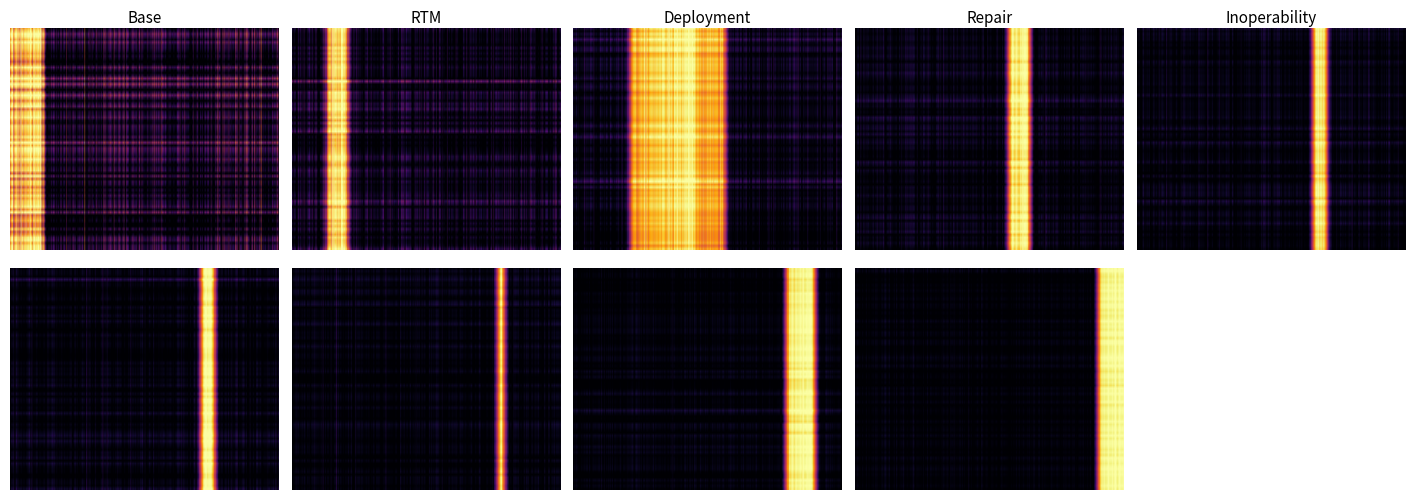

Reading left to right, list all the values displayed in this chart.

Base: 1.1	1.2	1.3	1.4	1.5	0.0	0.0	0.0	0.0	0.0	0.0	0.0	0.0	0.0	0.0	0.0	0.0	0.0	0.0	0.0	0.0	0.0	0.0	0.0	0.0	0.0	0.0	0.0	0.0	0.0	0.0	0.0	0.0	0.0	0.0	0.0	0.0
RTM: 0.0	0.0	0.0	0.0	0.0	2.1	2.2	2.3	0.0	0.0	0.0	0.0	0.0	0.0	0.0	0.0	0.0	0.0	0.0	0.0	0.0	0.0	0.0	0.0	0.0	0.0	0.0	0.0	0.0	0.0	0.0	0.0	0.0	0.0	0.0	0.0	0.0
Deployment: 0.0	0.0	0.0	0.0	0.0	0.0	0.0	0.0	3.1	3.2	3.3	3.4	3.5	3.6	3.7	3.8	3.9	3.1	3.1	3.1	3.1	0.0	0.0	0.0	0.0	0.0	0.0	0.0	0.0	0.0	0.0	0.0	0.0	0.0	0.0	0.0	0.0
Repair: 0.0	0.0	0.0	0.0	0.0	0.0	0.0	0.0	0.0	0.0	0.0	0.0	0.0	0.0	0.0	0.0	0.0	0.0	0.0	0.0	0.0	4.1	4.2	4.3	0.0	0.0	0.0	0.0	0.0	0.0	0.0	0.0	0.0	0.0	0.0	0.0	0.0
Inoperability: 0.0	0.0	0.0	0.0	0.0	0.0	0.0	0.0	0.0	0.0	0.0	0.0	0.0	0.0	0.0	0.0	0.0	0.0	0.0	0.0	0.0	0.0	0.0	0.0	5.1	5.2	0.0	0.0	0.0	0.0	0.0	0.0	0.0	0.0	0.0	0.0	0.0
Retirement: 0.0	0.0	0.0	0.0	0.0	0.0	0.0	0.0	0.0	0.0	0.0	0.0	0.0	0.0	0.0	0.0	0.0	0.0	0.0	0.0	0.0	0.0	0.0	0.0	0.0	0.0	6.1	6.2	0.0	0.0	0.0	0.0	0.0	0.0	0.0	0.0	0.0
Integration: 0.0	0.0	0.0	0.0	0.0	0.0	0.0	0.0	0.0	0.0	0.0	0.0	0.0	0.0	0.0	0.0	0.0	0.0	0.0	0.0	0.0	0.0	0.0	0.0	0.0	0.0	0.0	0.0	7.1	0.0	0.0	0.0	0.0	0.0	0.0	0.0	0.0
Test: 0.0	0.0	0.0	0.0	0.0	0.0	0.0	0.0	0.0	0.0	0.0	0.0	0.0	0.0	0.0	0.0	0.0	0.0	0.0	0.0	0.0	0.0	0.0	0.0	0.0	0.0	0.0	0.0	0.0	8.1	8.2	8.3	8.4	0.0	0.0	0.0	0.0
Calibration: 0.0	0.0	0.0	0.0	0.0	0.0	0.0	0.0	0.0	0.0	0.0	0.0	0.0	0.0	0.0	0.0	0.0	0.0	0.0	0.0	0.0	0.0	0.0	0.0	0.0	0.0	0.0	0.0	0.0	0.0	0.0	0.0	0.0	9.1	9.2	9.3	9.4